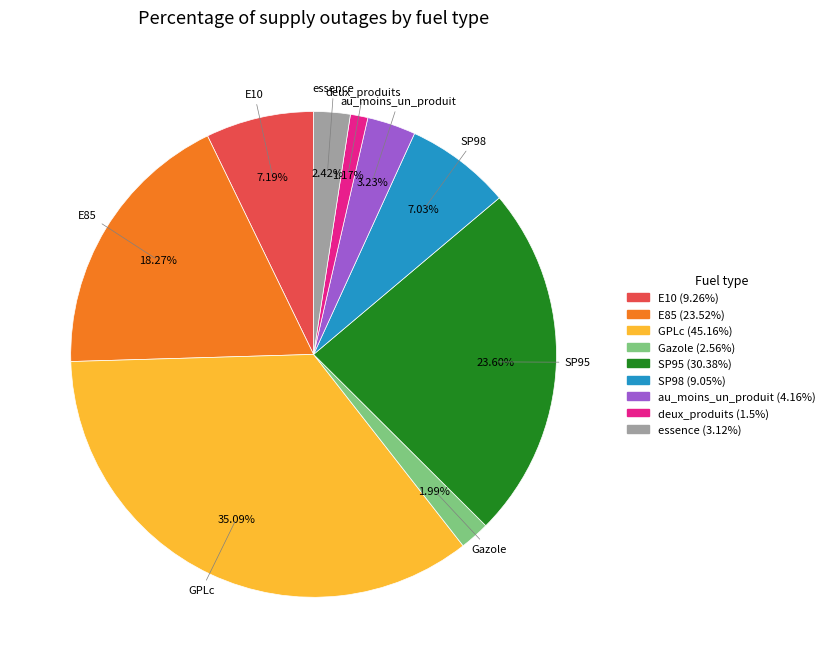

True or false: SP98 accounts for 7% of the total.

True